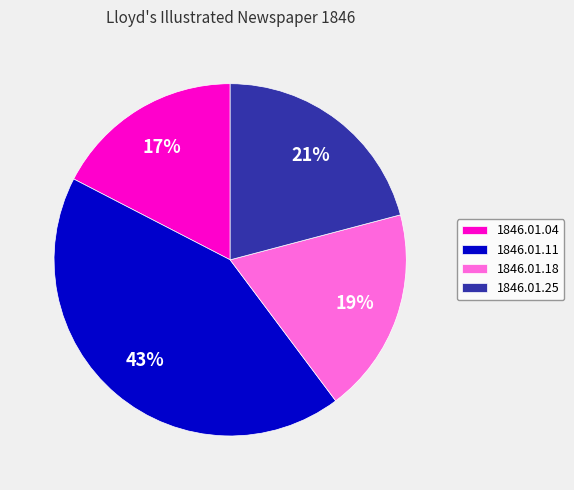

Count the number of slices in the pie.

4